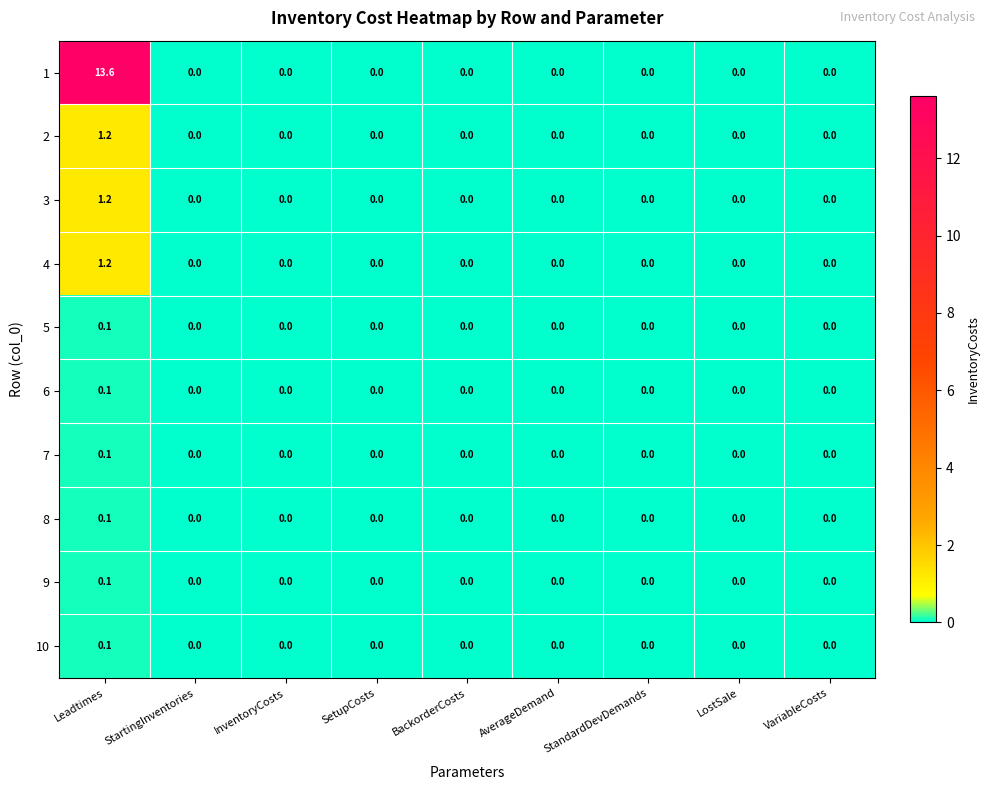

Count the number of categories in the chart.

9